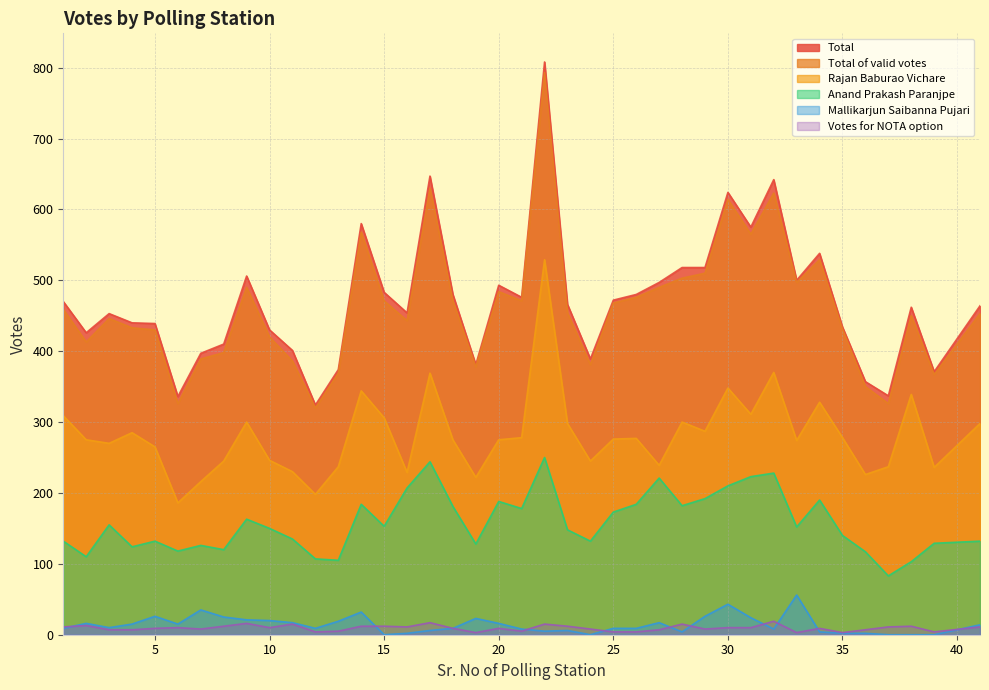

List the labels in order of Mallikarjun Saibanna Pujari value, largest first.

33, 30, 7, 14, 5, 29, 8, 31, 19, 9, 10, 13, 11, 27, 2, 20, 4, 6, 41, 3, 1, 12, 18, 25, 26, 21, 32, 17, 23, 22, 28, 34, 16, 35, 36, 15, 24, 37, 38, 39